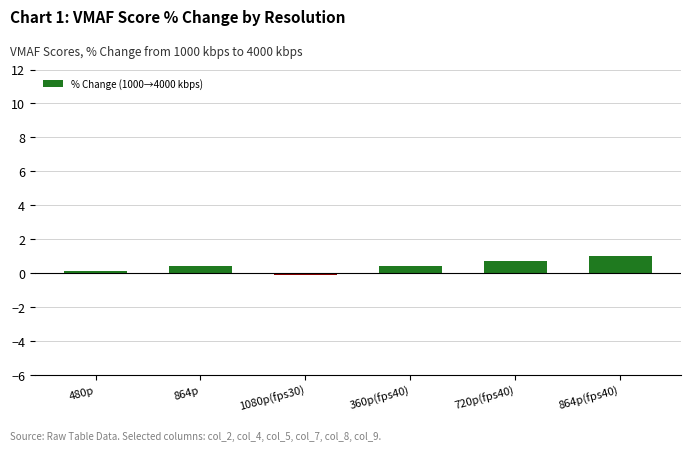

Where does the data first go above 0?

480p